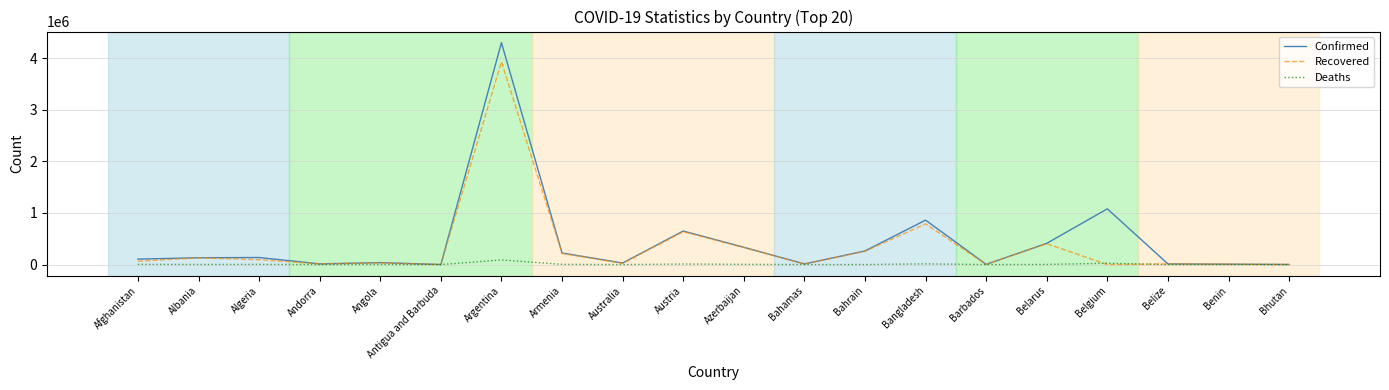

What is the maximum value for Recovered?

3928389